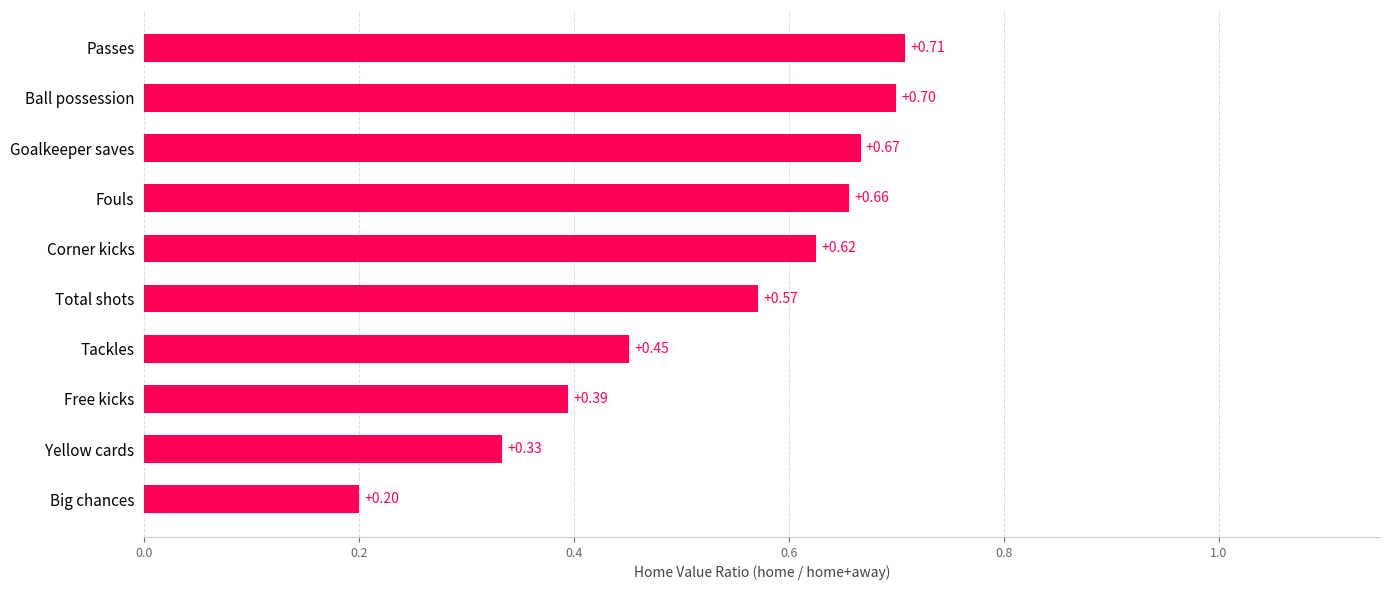

Between Total shots and Free kicks, which is larger?

Total shots